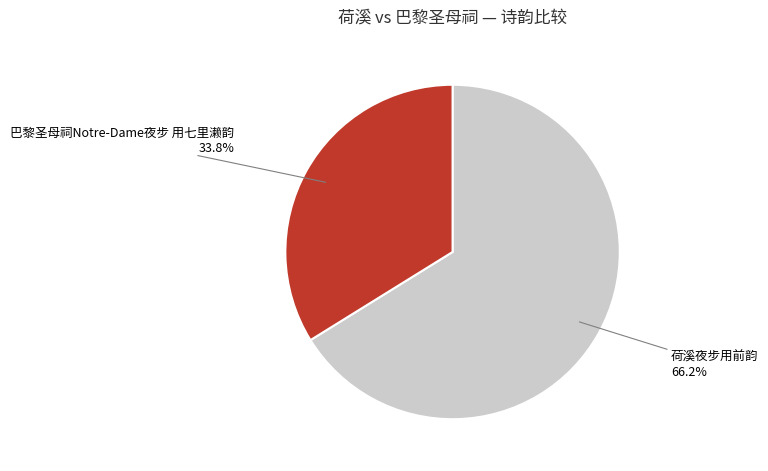

To the nearest percent, what percentage of the pie is 巴黎圣母祠Notre-Dame夜步 用七里濑韵?

34%